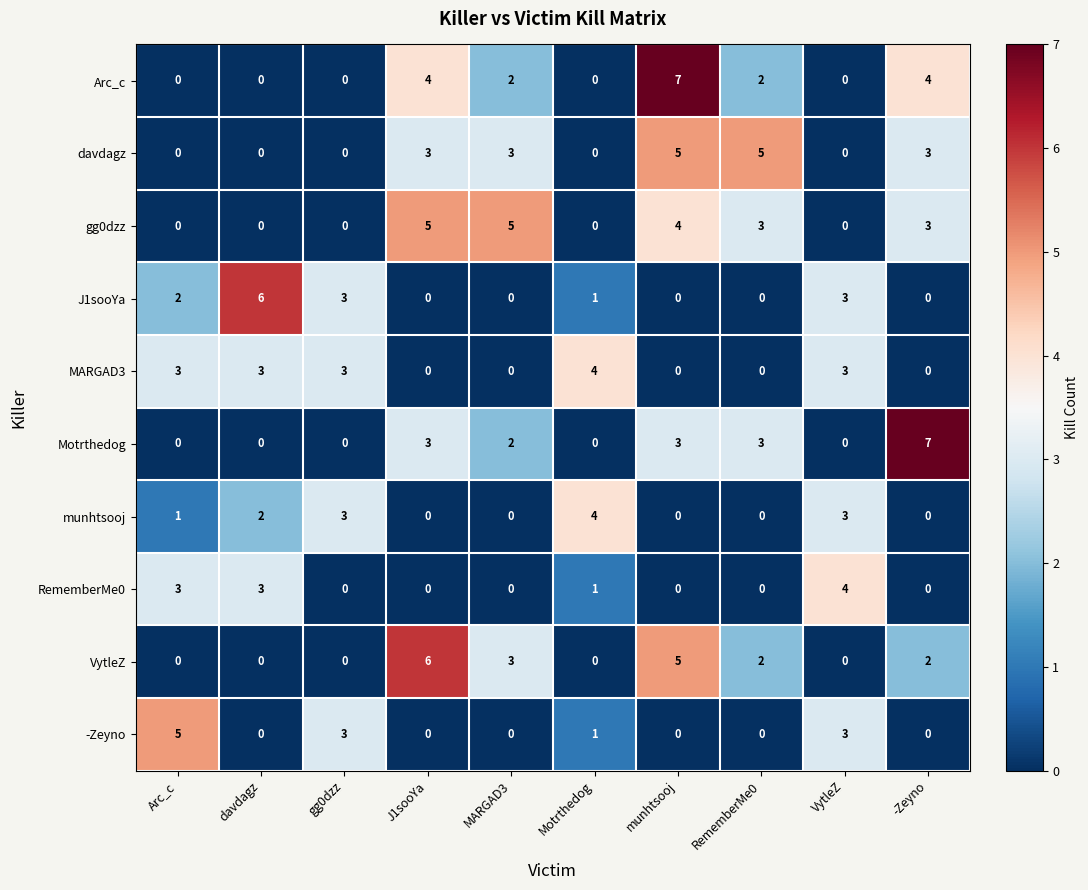

What is the difference between the maximum and minimum values in the MARGAD3 series?

4